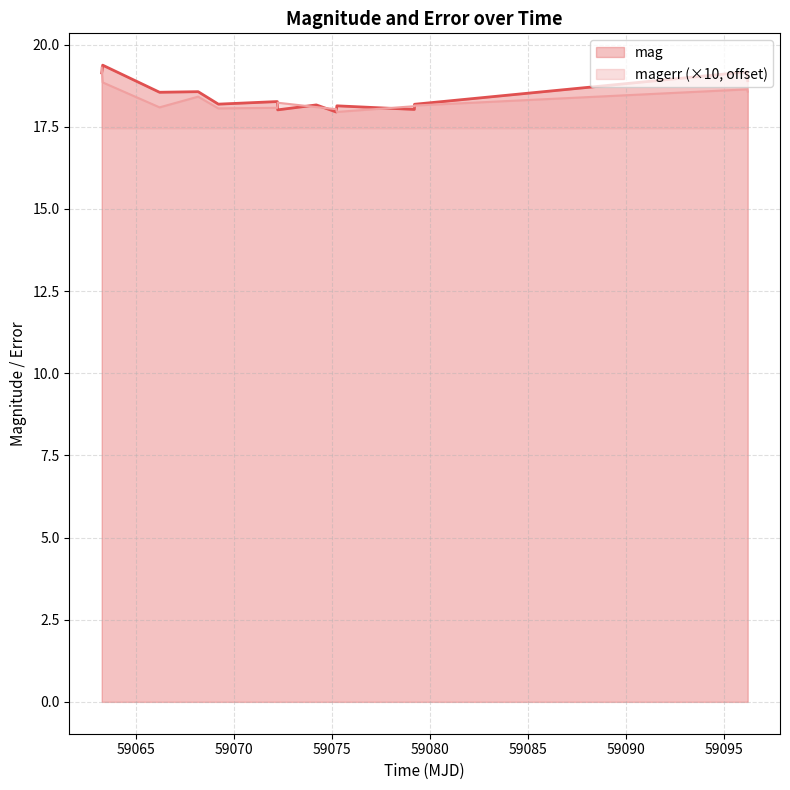

How many times do mag and magerr cross each other?

7